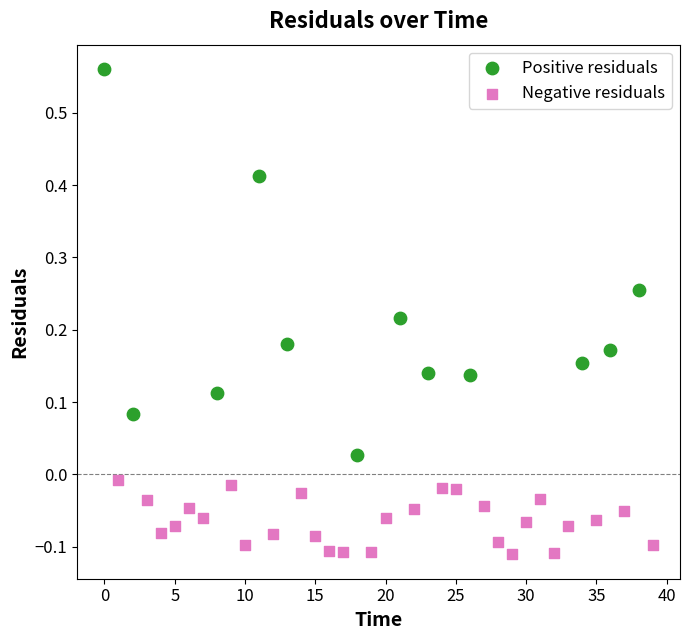

Which series reaches the minimum Y coordinate?

Negative residuals